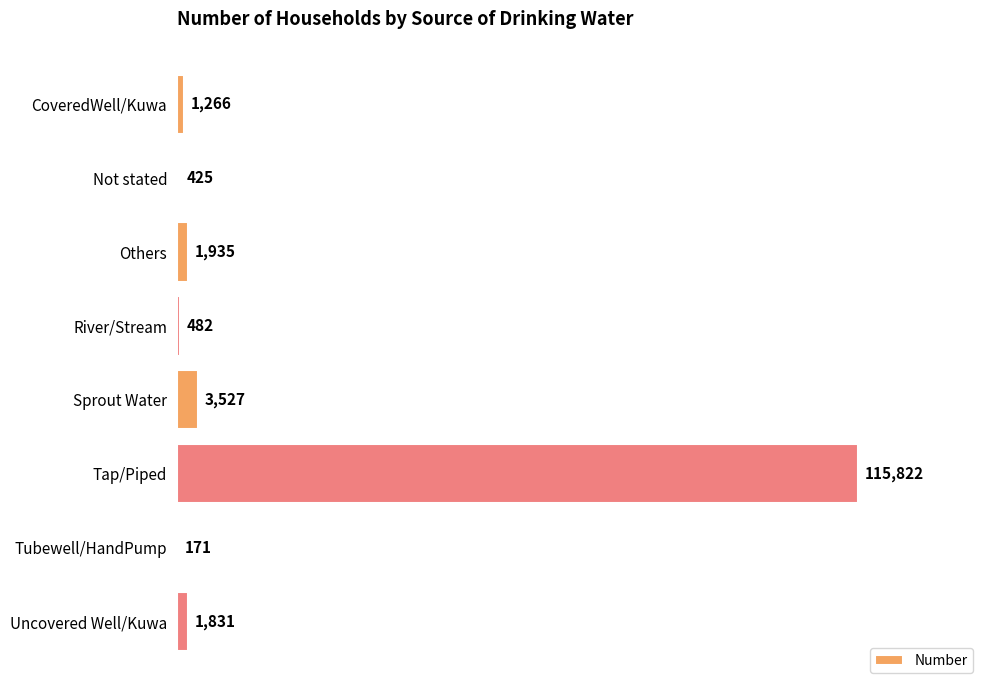

What is the average value?

15682